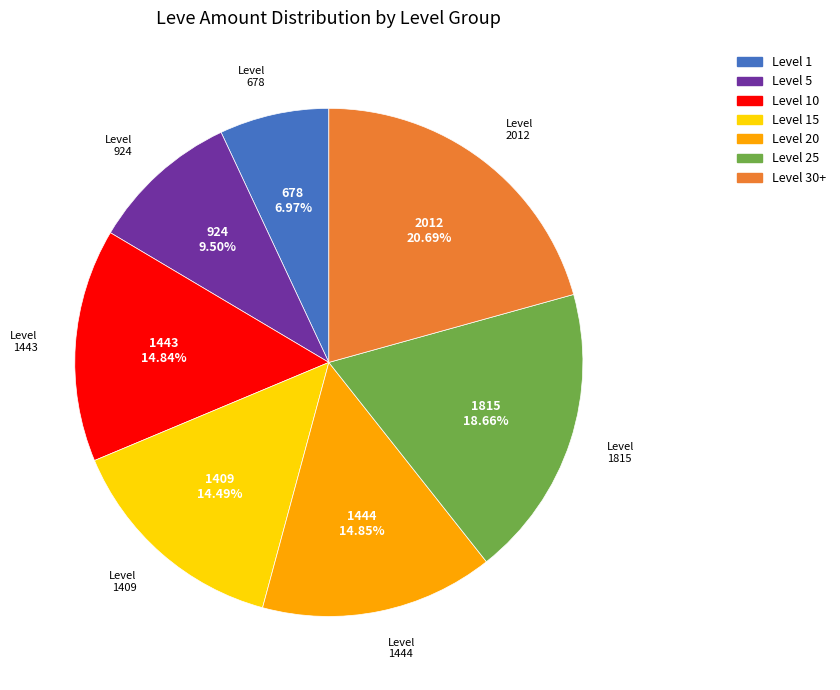

Do Level 5 and Level 25 together represent more than half of the pie?

No